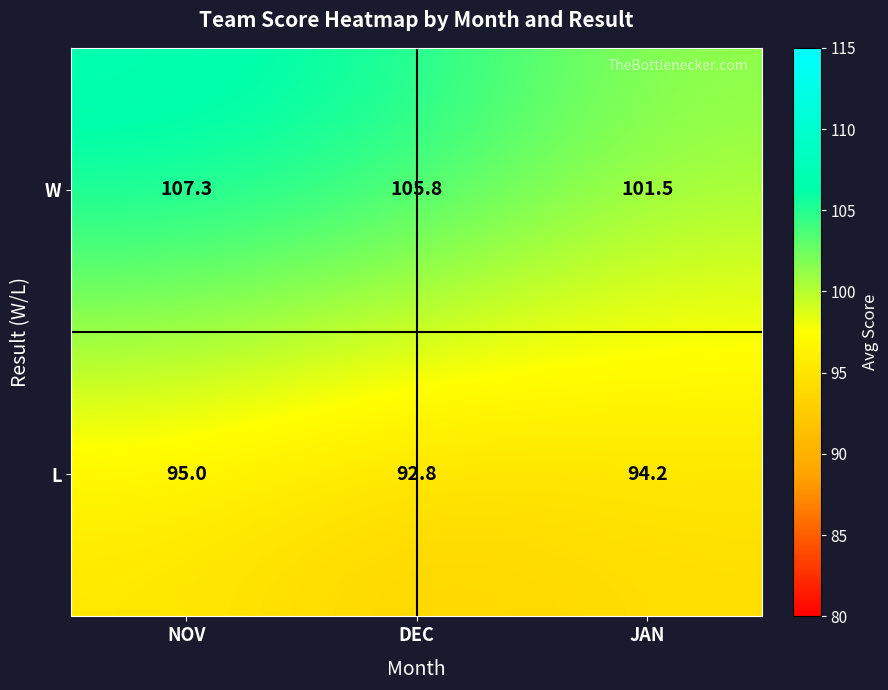

Which series has the largest range (max minus min)?

W